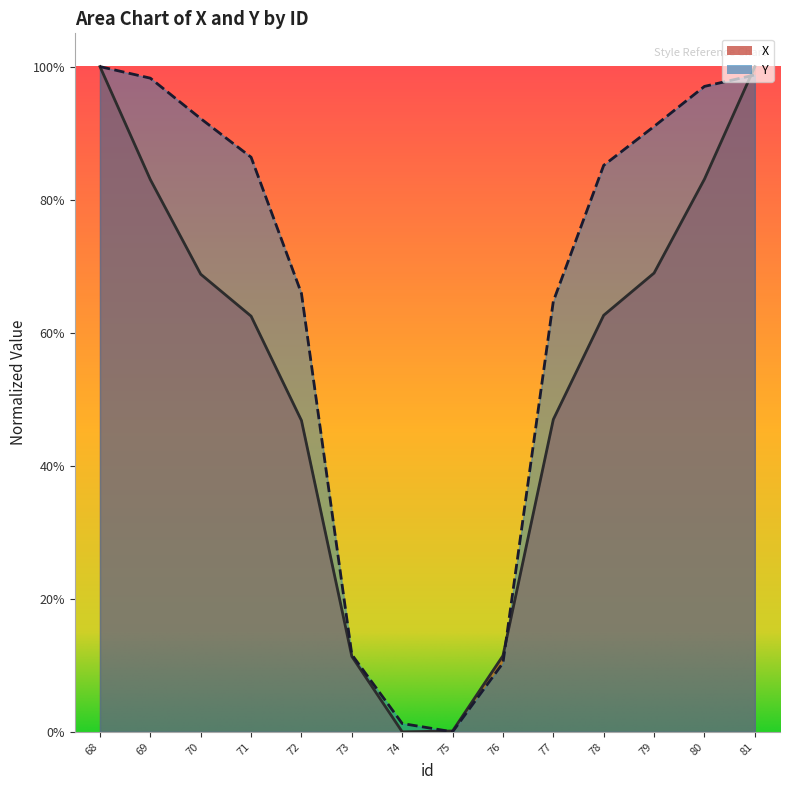

What is the total value across all series at 79?

1.6